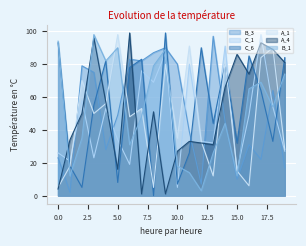

How many lines are shown in the chart?

6